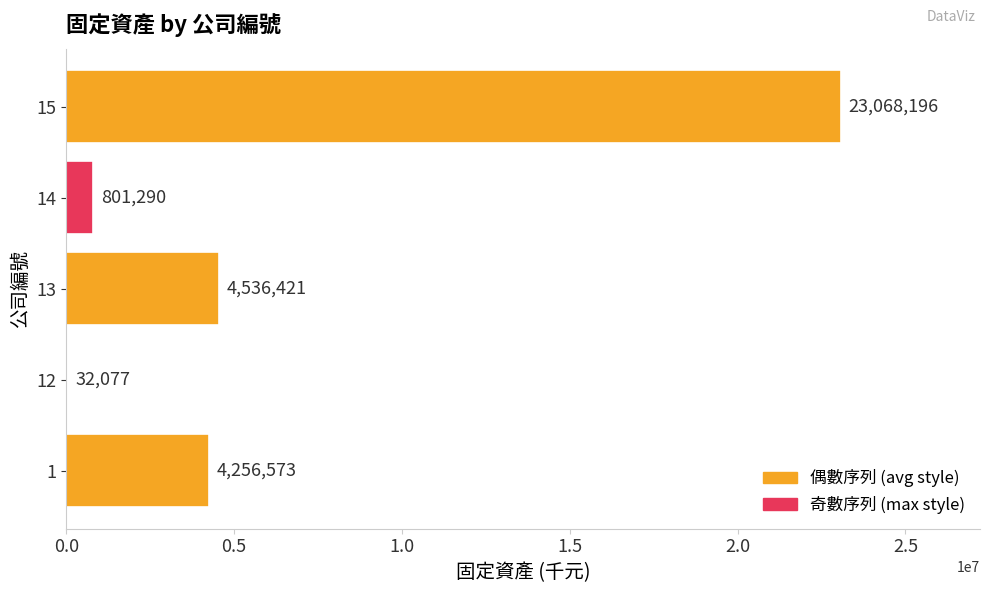

The value at 12 is 32077. True or false?

True